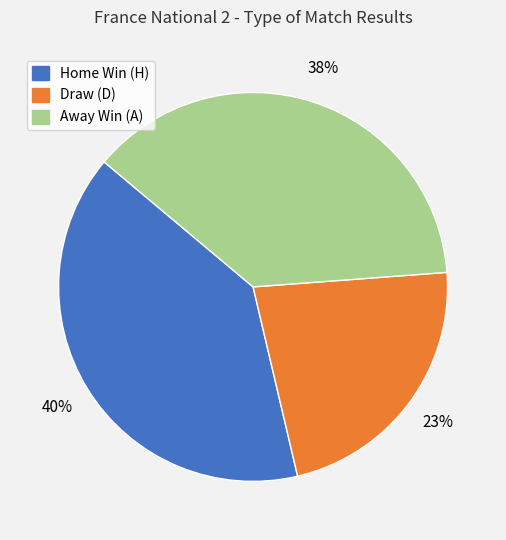

How many segments does this pie chart have?

3